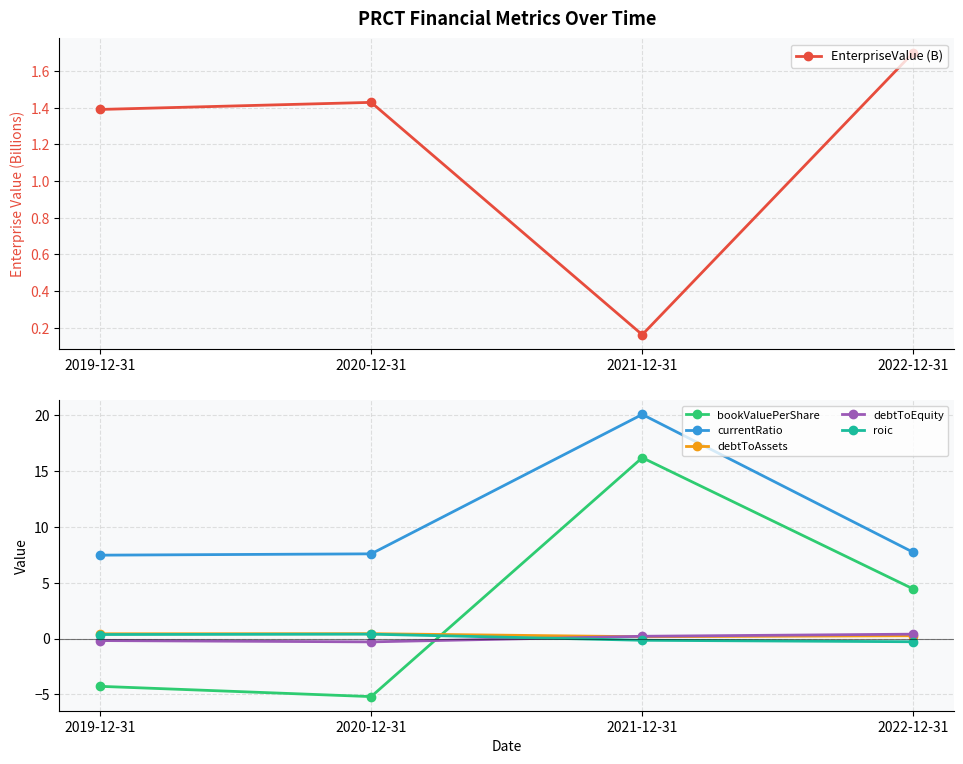

What is the label of the 3rd point from the left?

2021-12-31